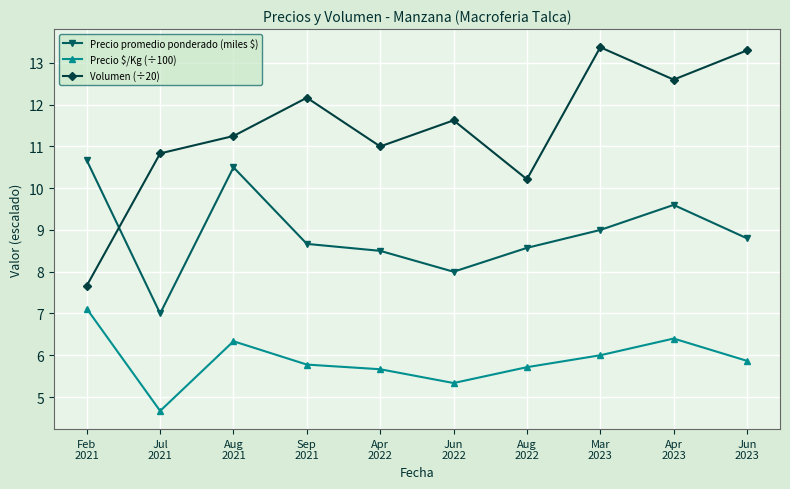

Which series has the largest range (max minus min)?

Volumen (÷20)